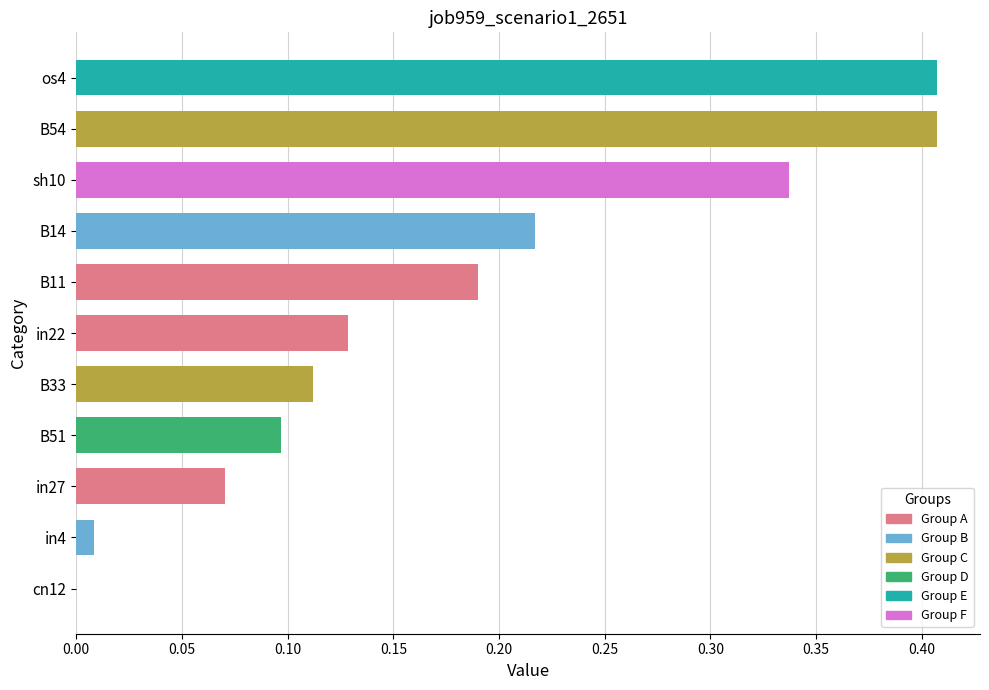

True or false: the data shows 0.2 at B33.

False